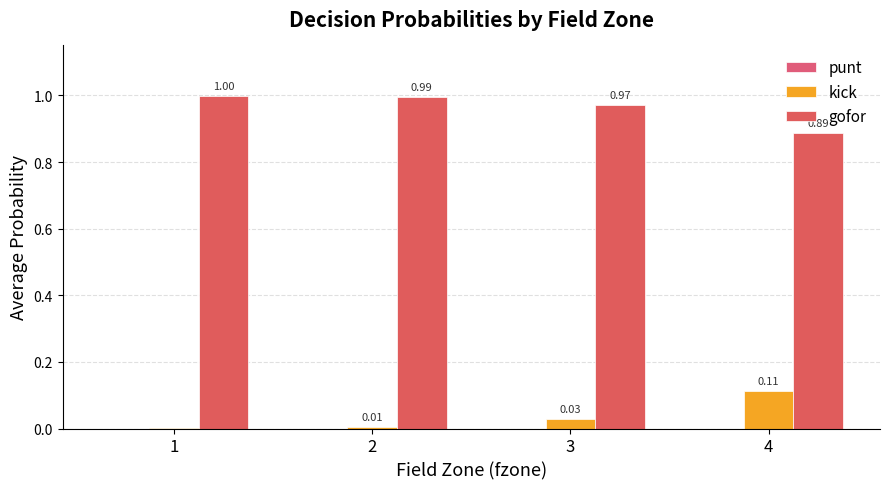

Does the chart contain stacked bars?

No